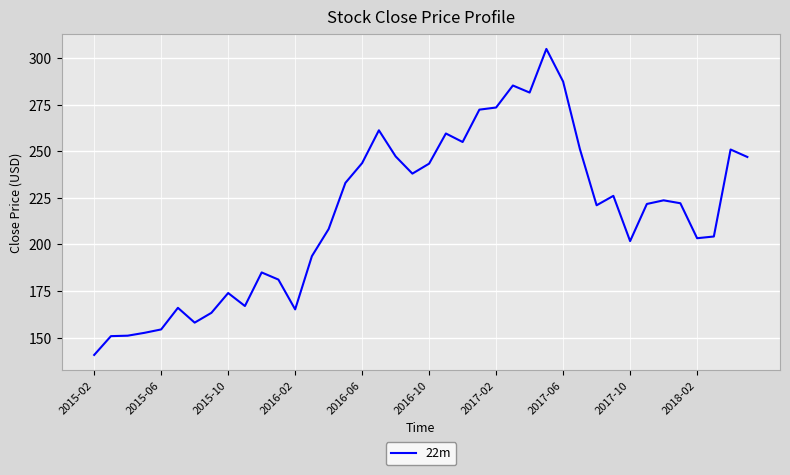

What is the minimum value shown in the chart?

140.8